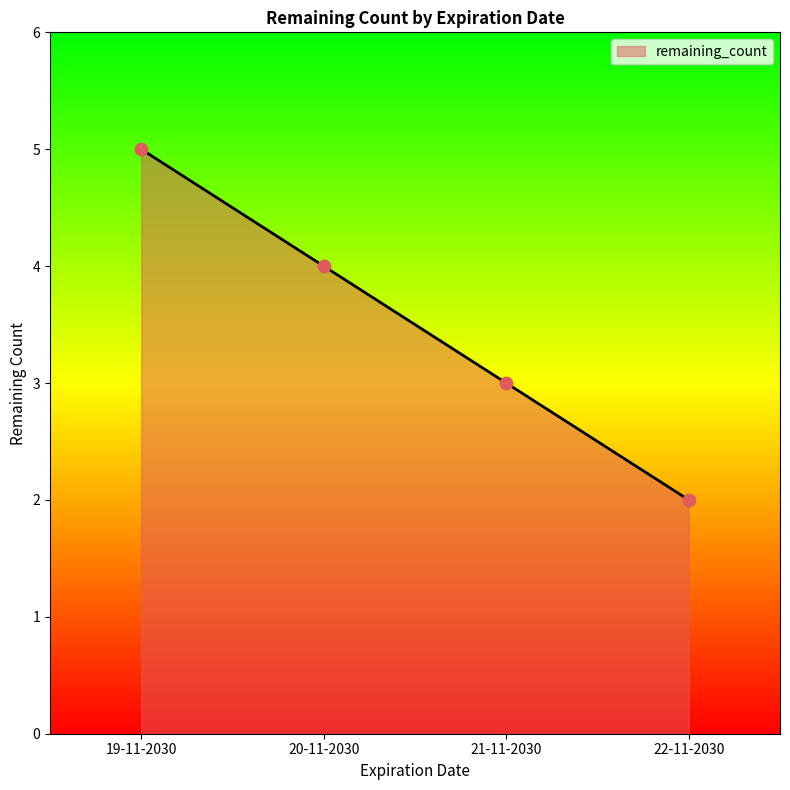

Which has a higher value, 20-11-2030 or 21-11-2030?

20-11-2030